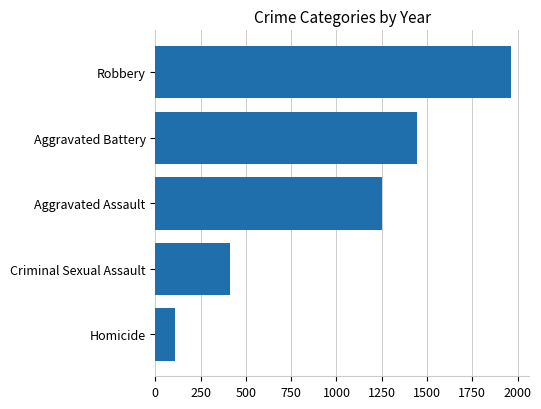

Rank the categories by value from highest to lowest.

Robbery, Aggravated Battery, Aggravated Assault, Criminal Sexual Assault, Homicide